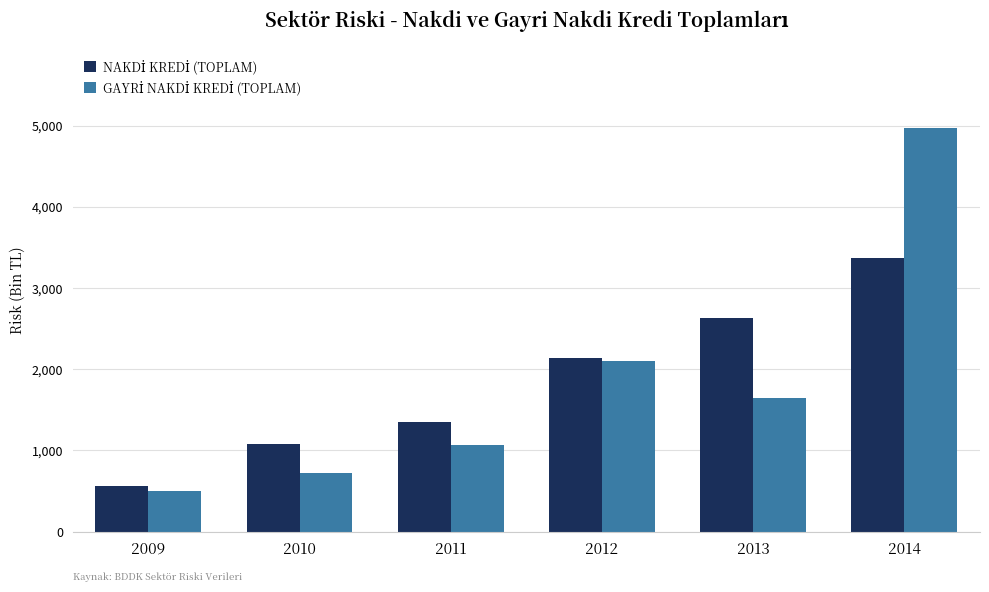

Are the bars horizontal?

No